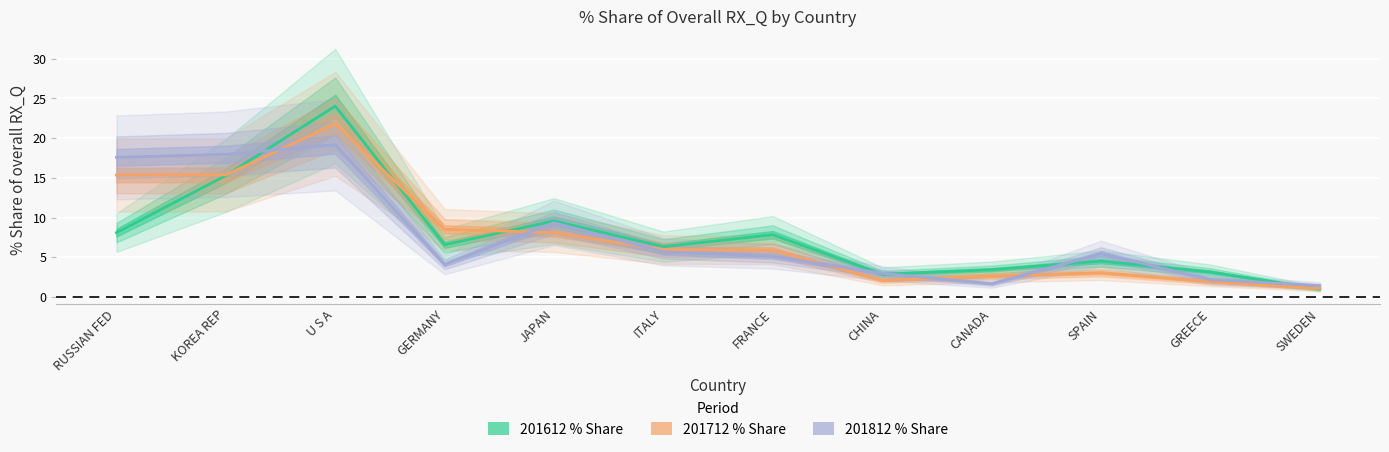

At which category does the chart reach its peak across all series?

U S A